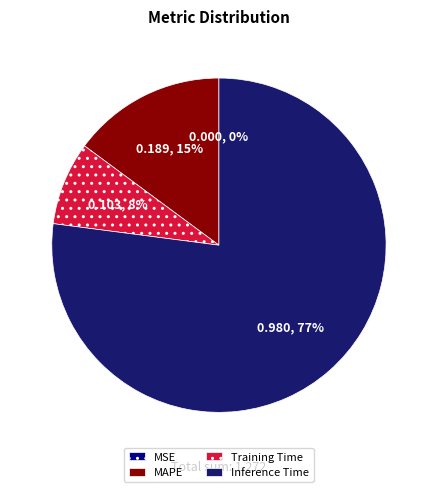

To the nearest percent, what portion does Training Time represent?

8%